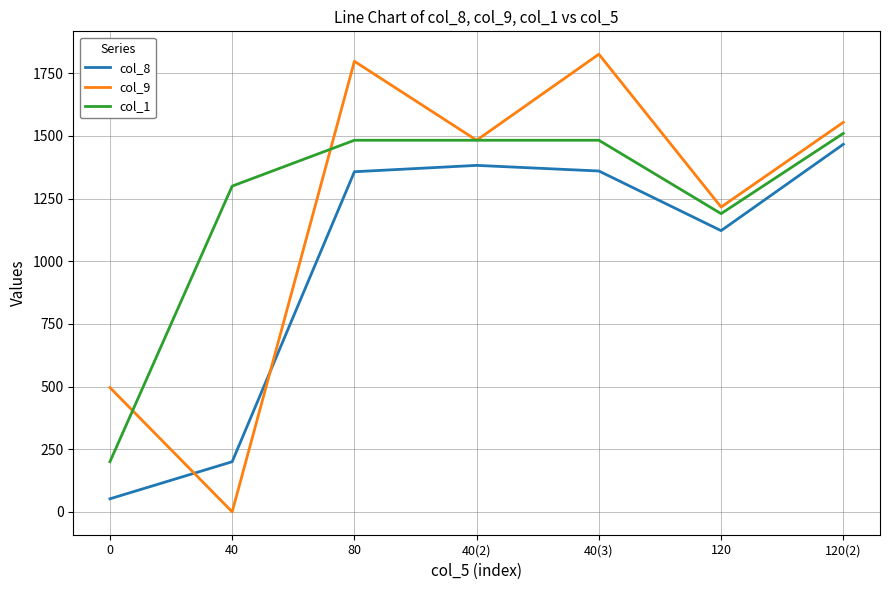

True or false: col_1 and col_8 cross at least once.

False